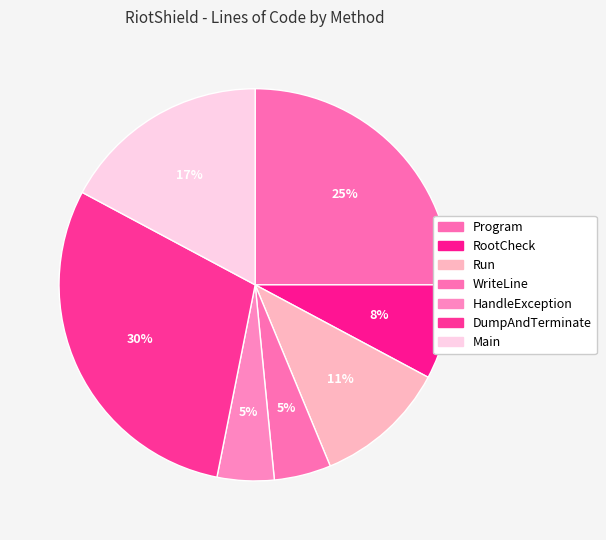

How many segments does this pie chart have?

7